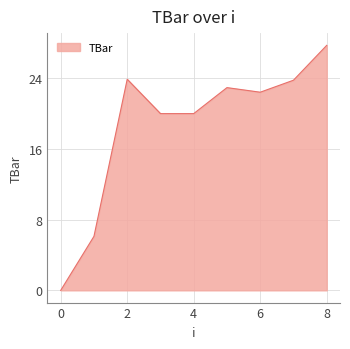

What is the maximum value shown in the chart?

27.7